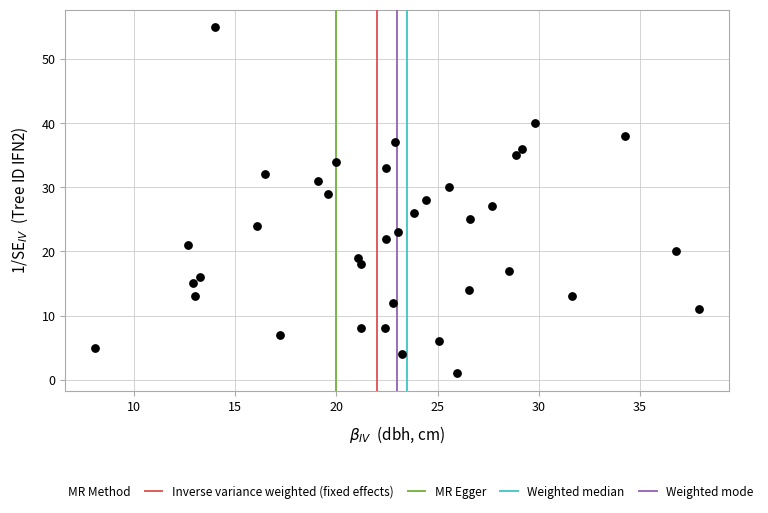

What is the range of Y values (max minus min)?

54